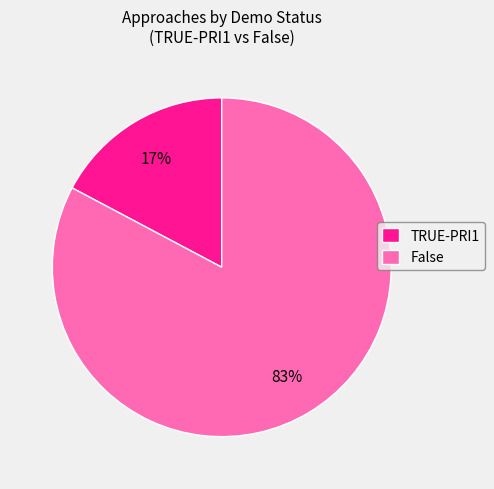

To the nearest percent, what is the difference between the False and TRUE-PRI1 slice percentages?

66%